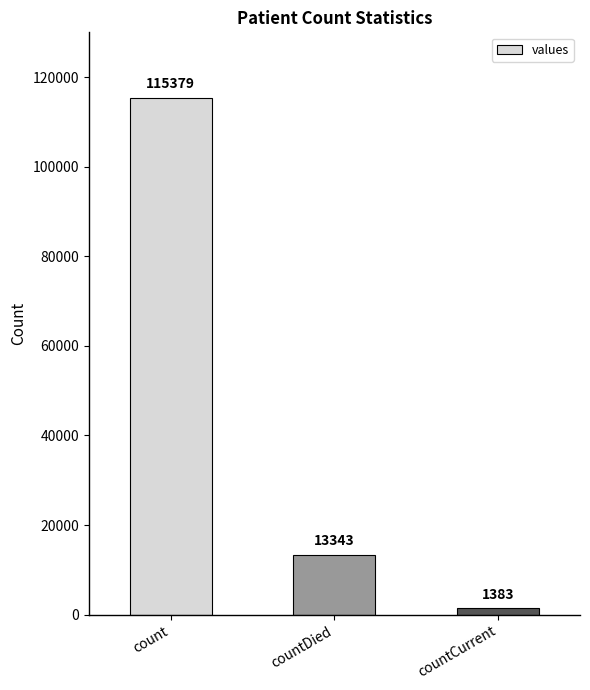

Rank the categories by value from highest to lowest.

count, countDied, countCurrent